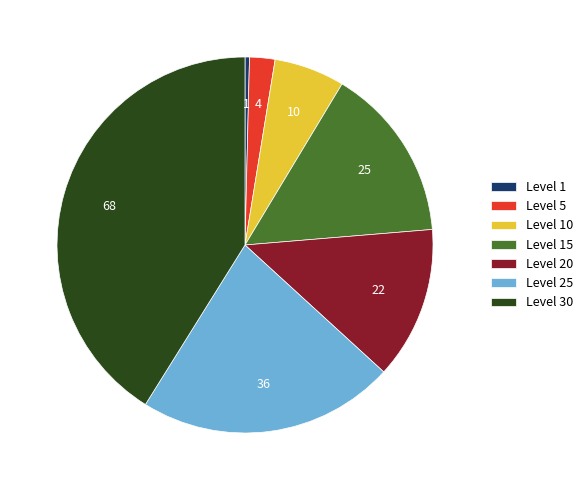

Combined, do Level 5 and Level 10 account for over 50%?

No